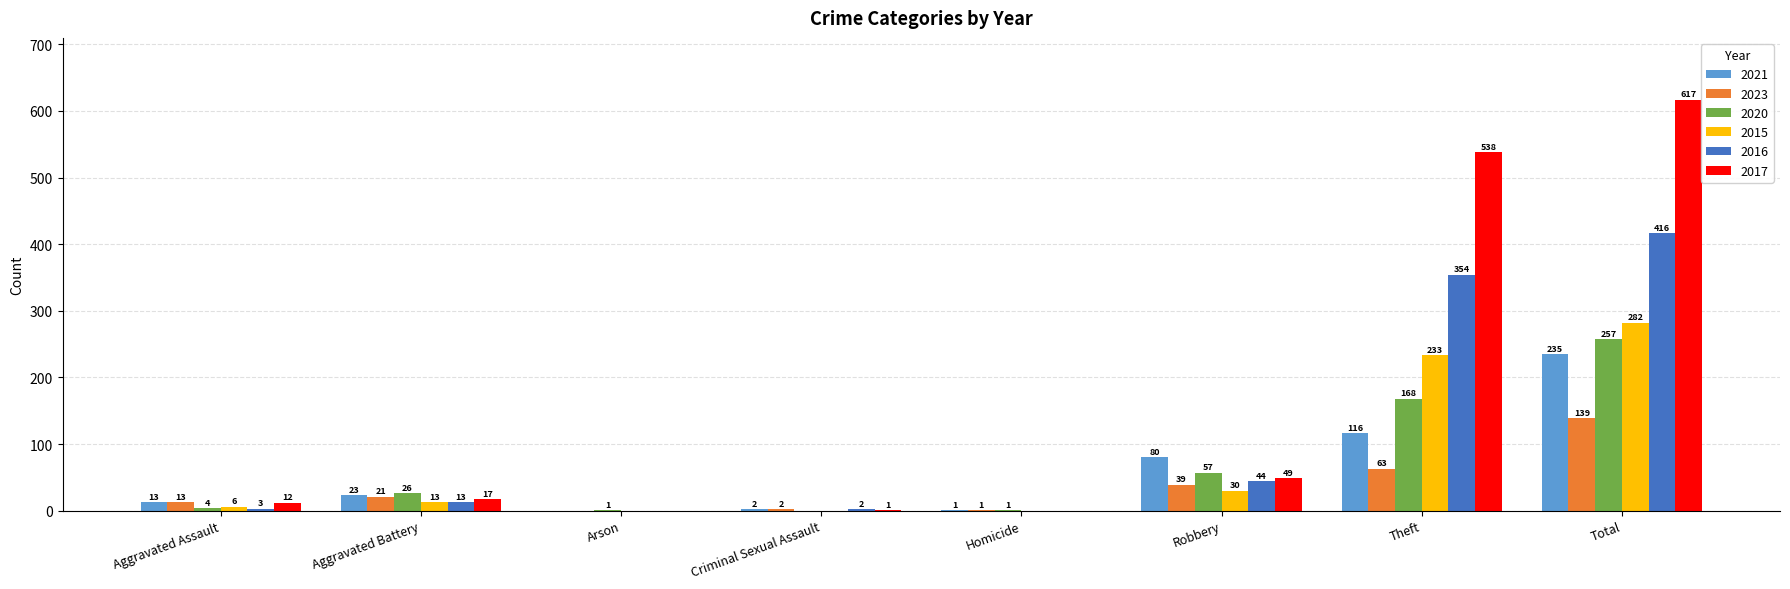

What is the sum of the 2020 values at Theft and Total?

425